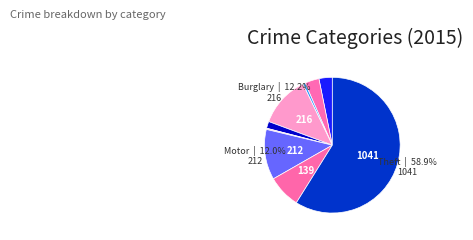

To the nearest percent, what is the difference between the largest and smallest slice percentages?

59%